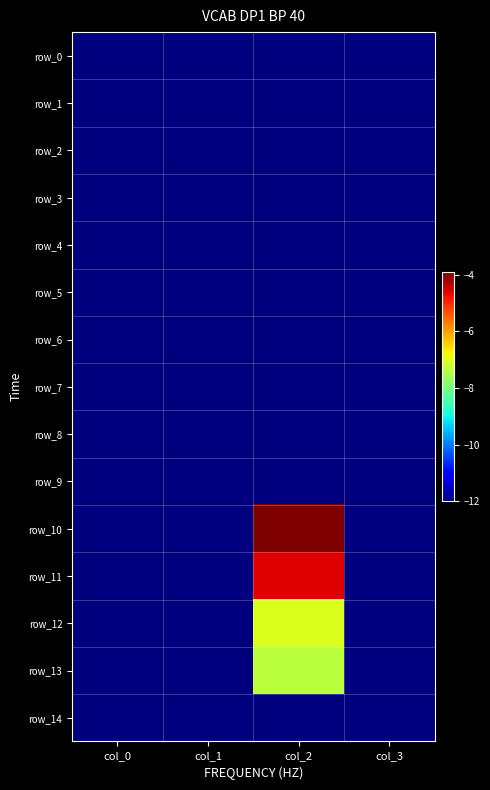

What is the average value of the row_9 series?

-12.0